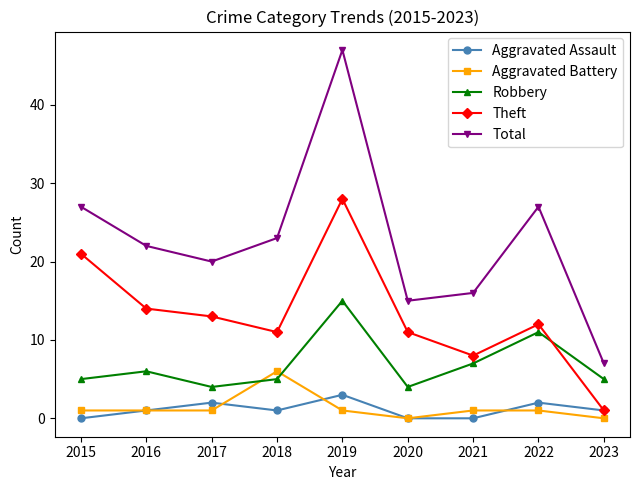

The Robbery series shows 6 at 2016. True or false?

True